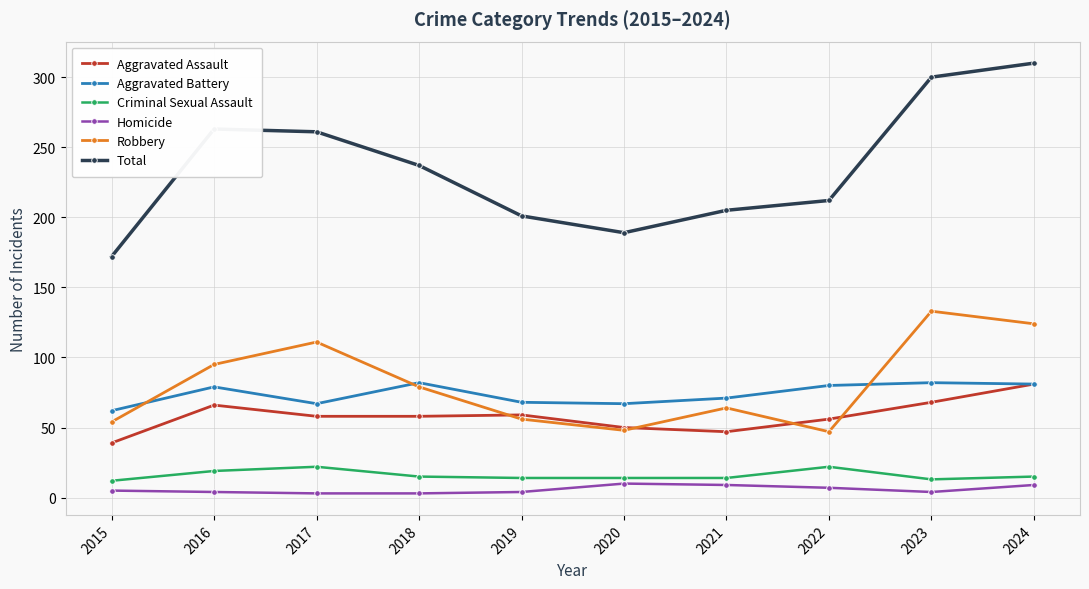

Where is Total nearest to the value 241?

2018